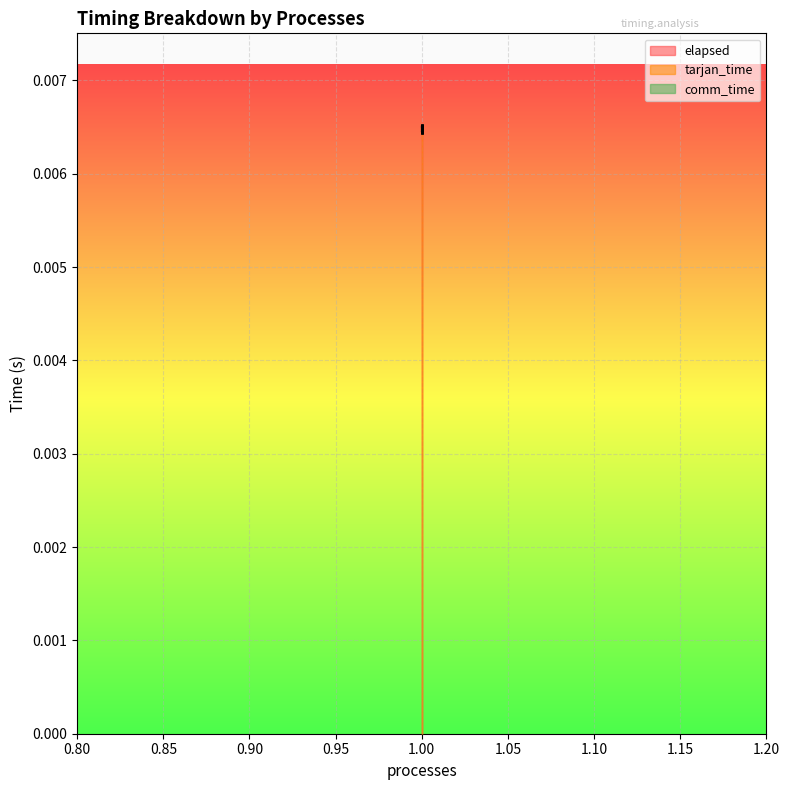

Which series has the widest spread of values?

tarjan_time